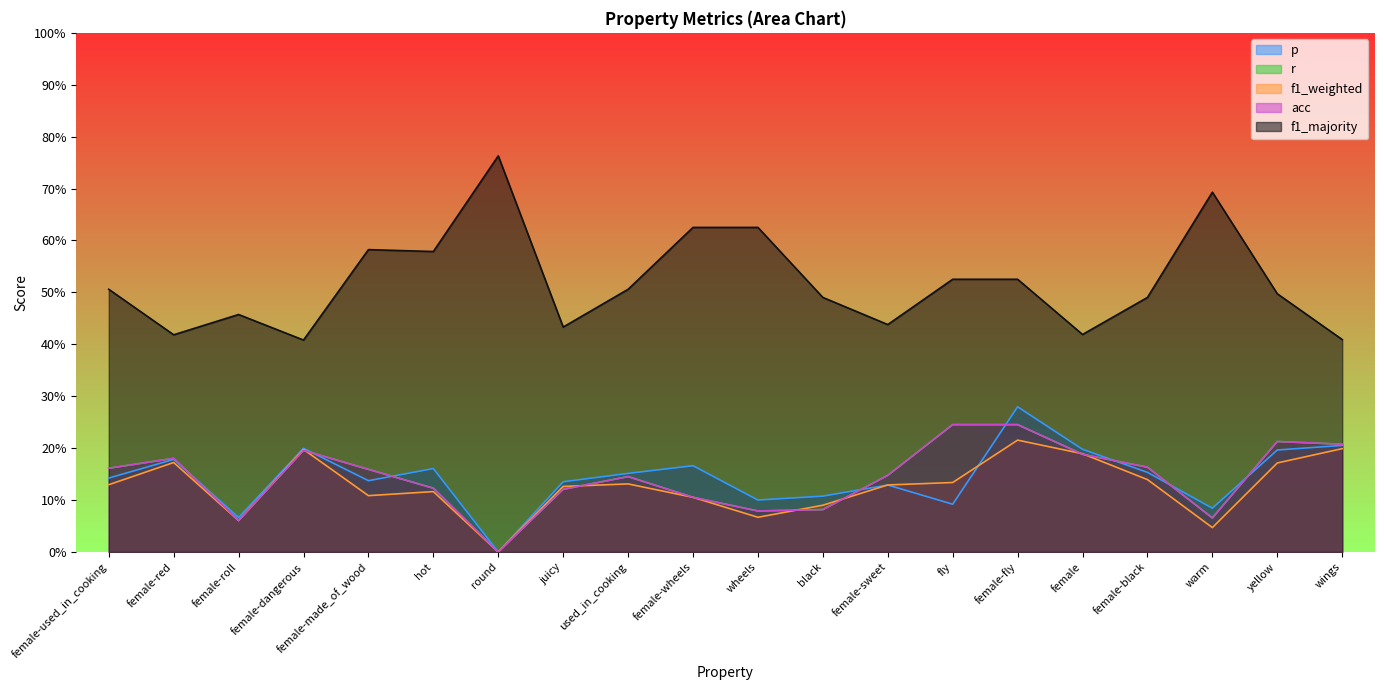

What position from the left is fly?

14